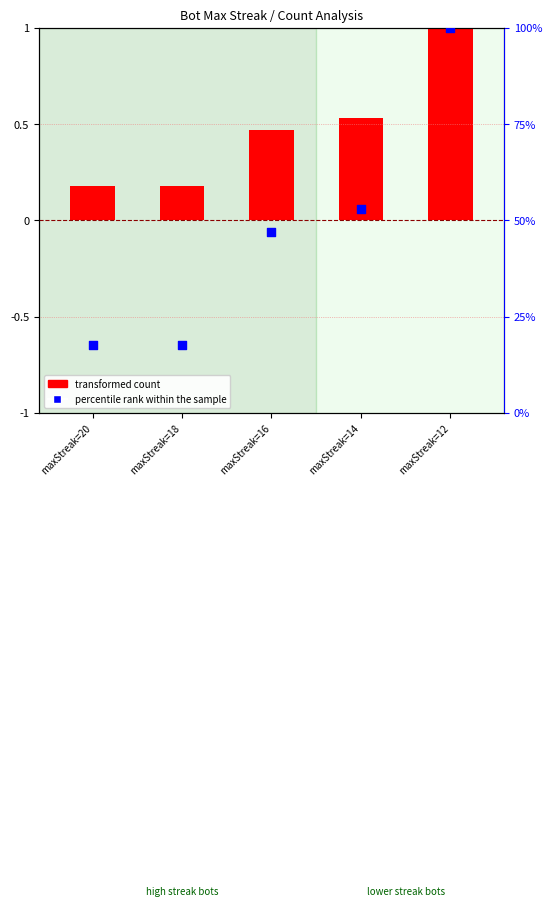

What is the ratio of the value at maxStreak=20 to the value at maxStreak=16?

0.4